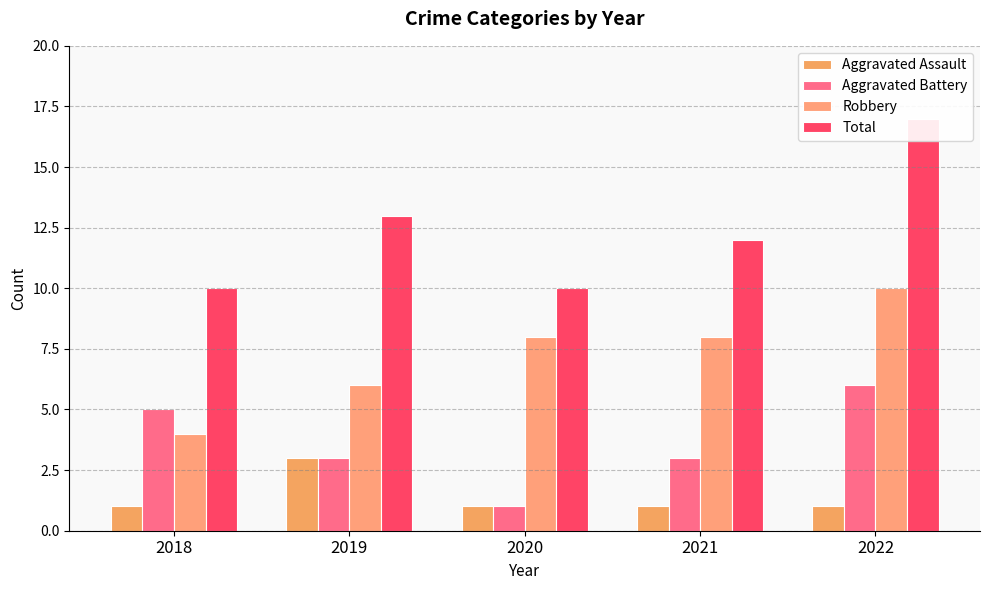

The value of Total at 2020 is 10. True or false?

True